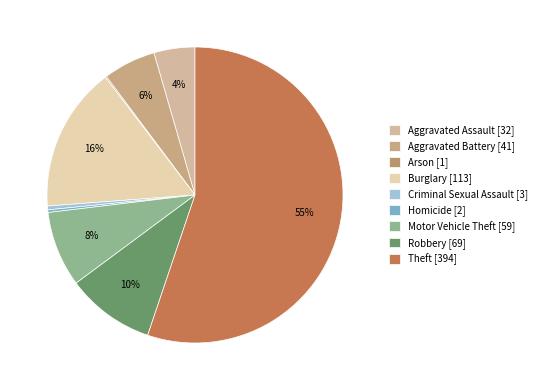

How many segments does this pie chart have?

9